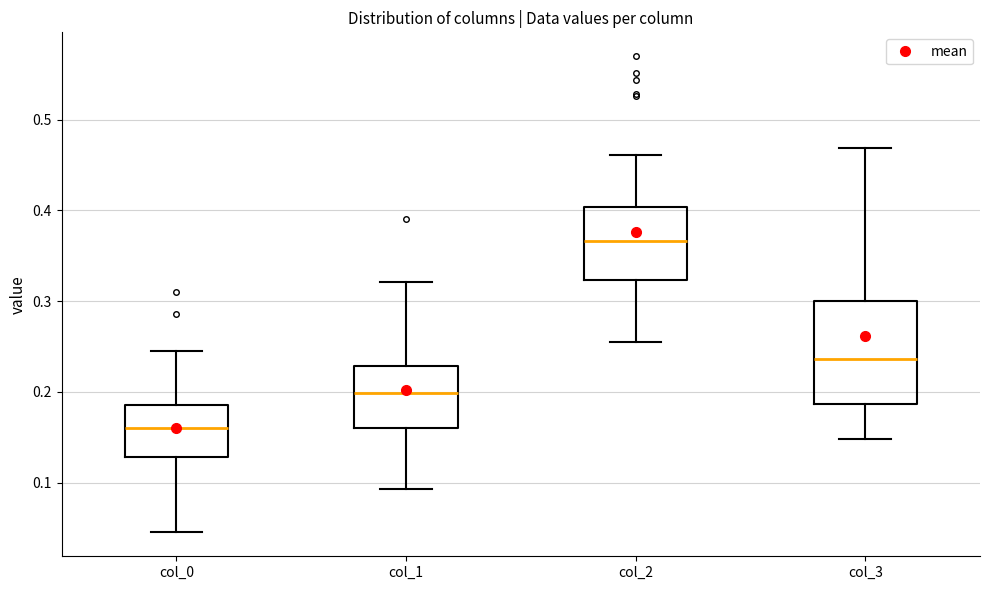

Which box is the tallest, from its lower edge to its upper edge?

col_3